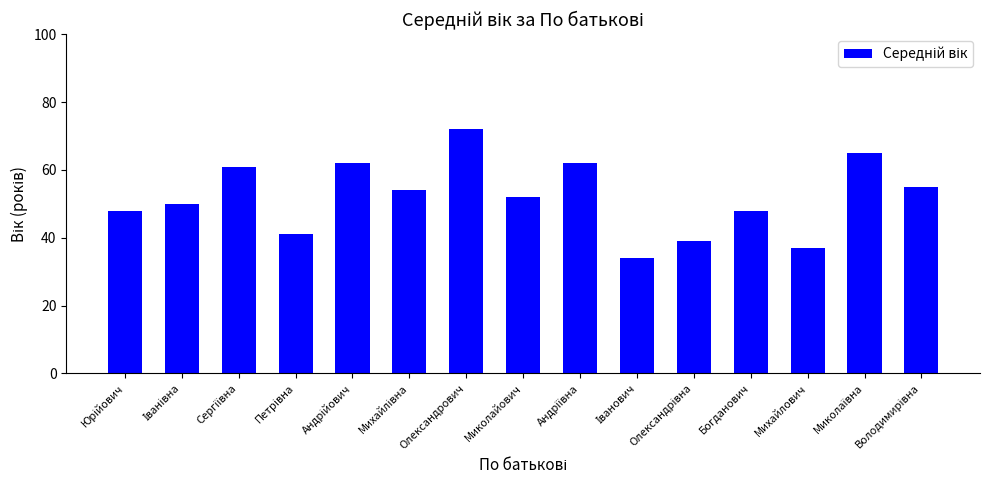

What is the greatest value displayed?

72